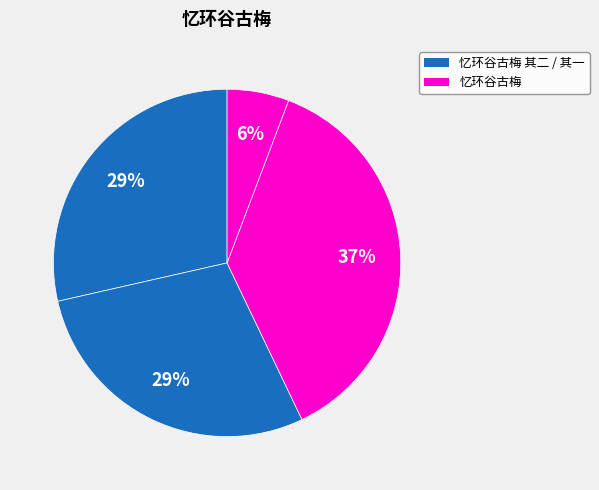

How many segments does this pie chart have?

4